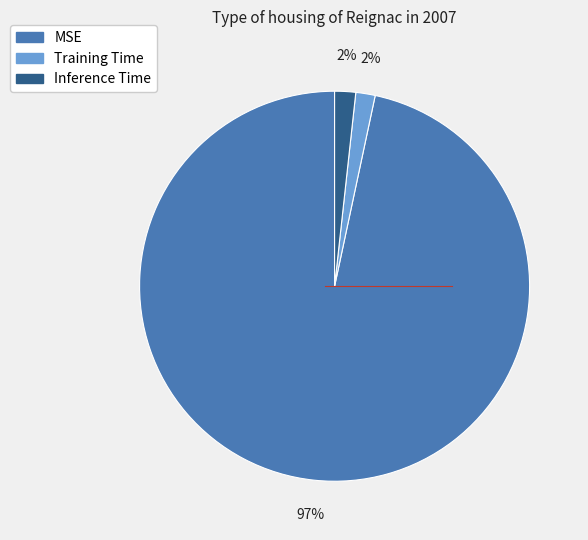

What is the largest slice in the pie chart?

MSE